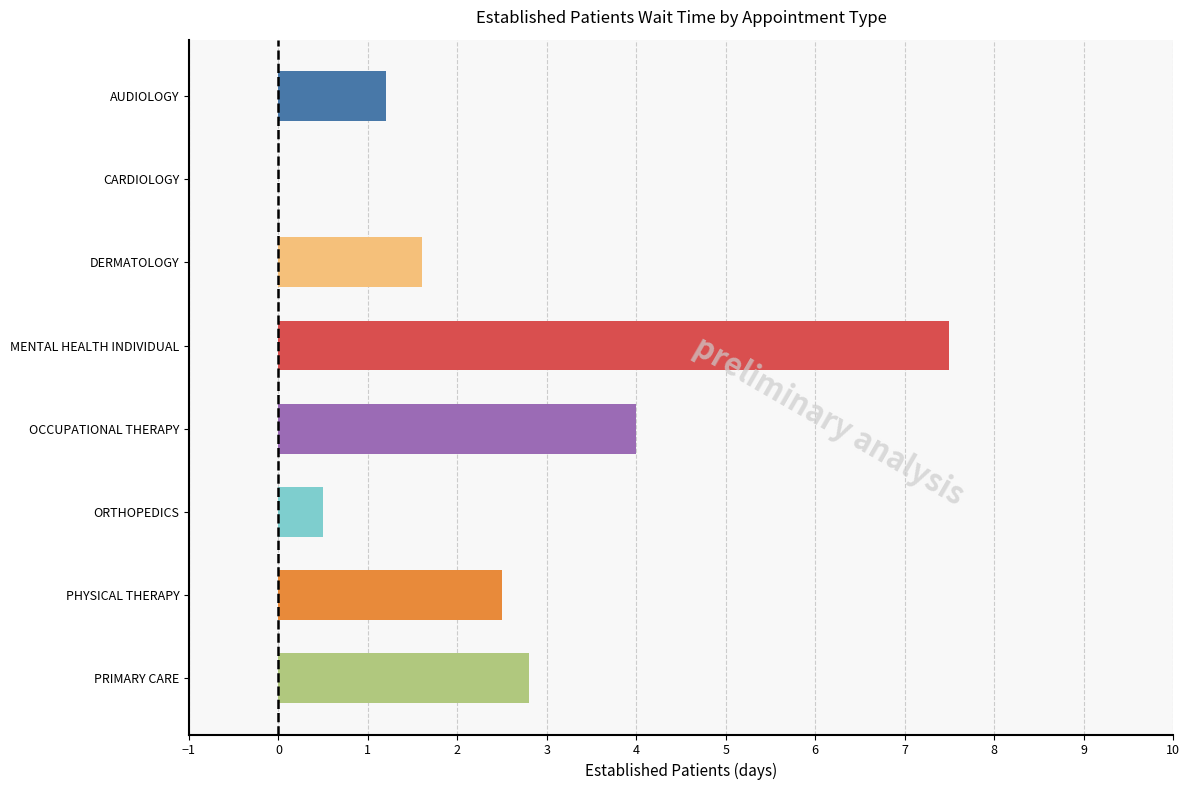

What is the sum of the values at DERMATOLOGY and CARDIOLOGY?

1.6